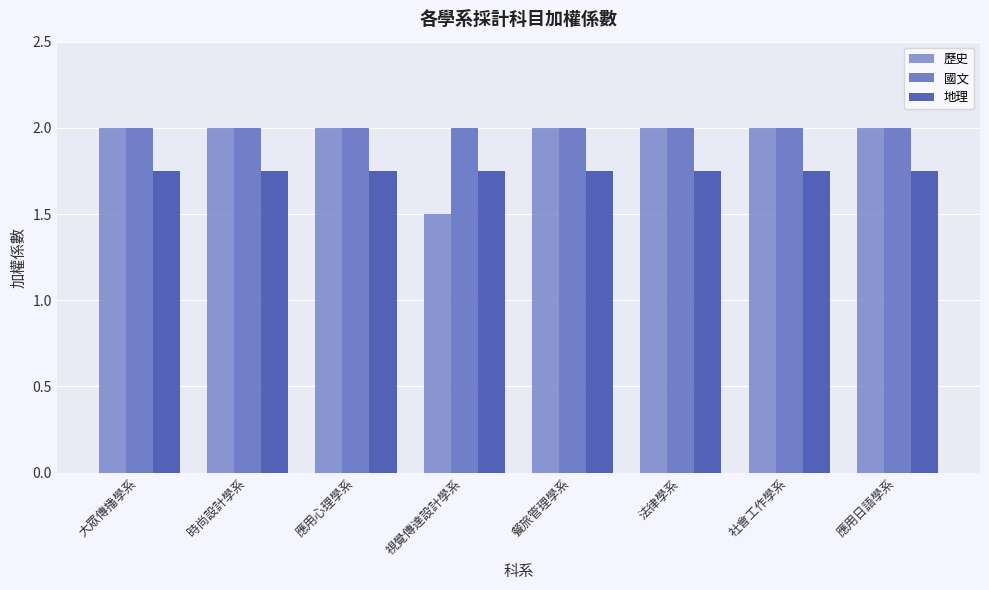

What is the highest value of the 國文 series?

2.0